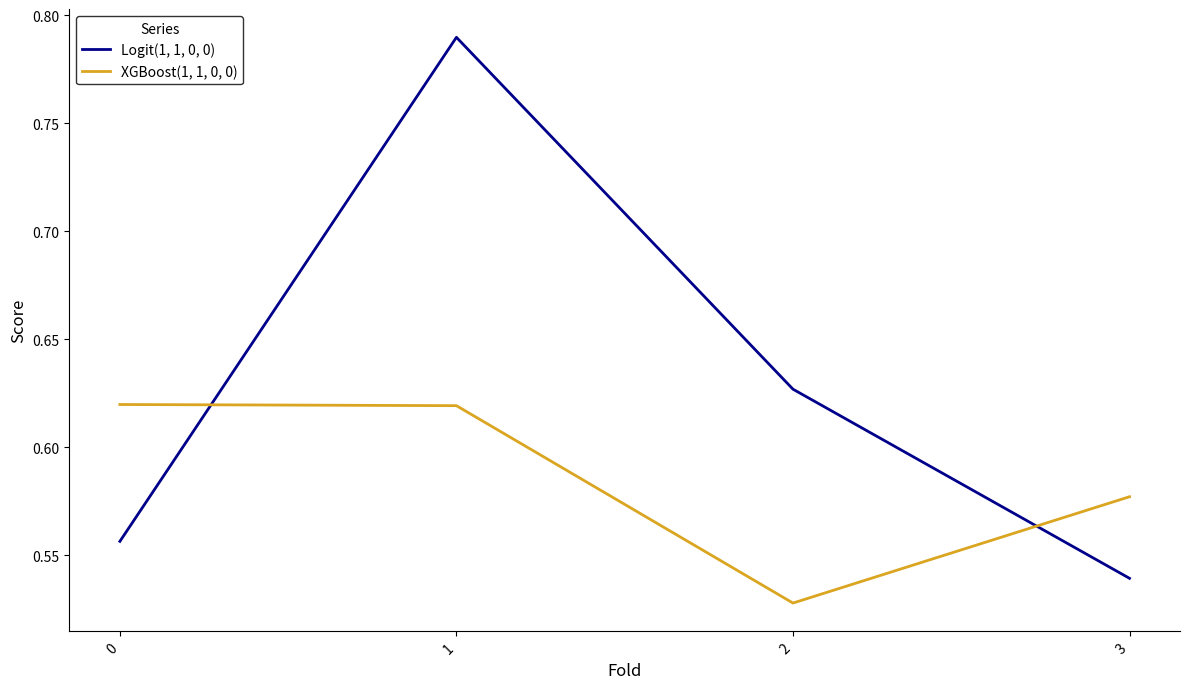

What are all the series names shown in the legend?

Logit(1, 1, 0, 0), XGBoost(1, 1, 0, 0)